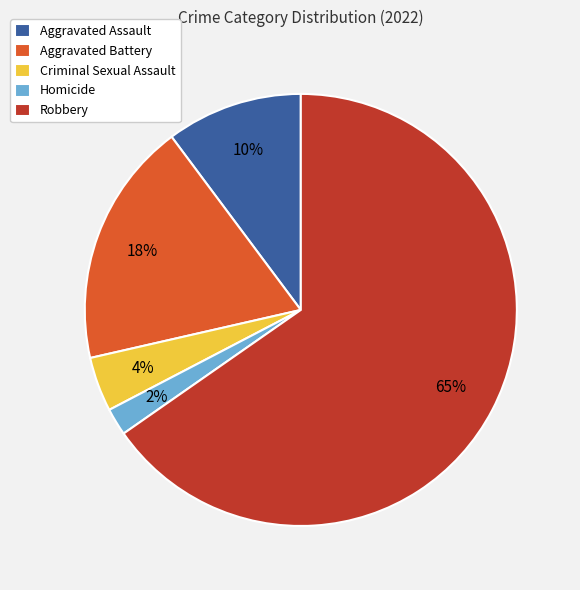

Which category has the biggest portion of the pie?

Robbery